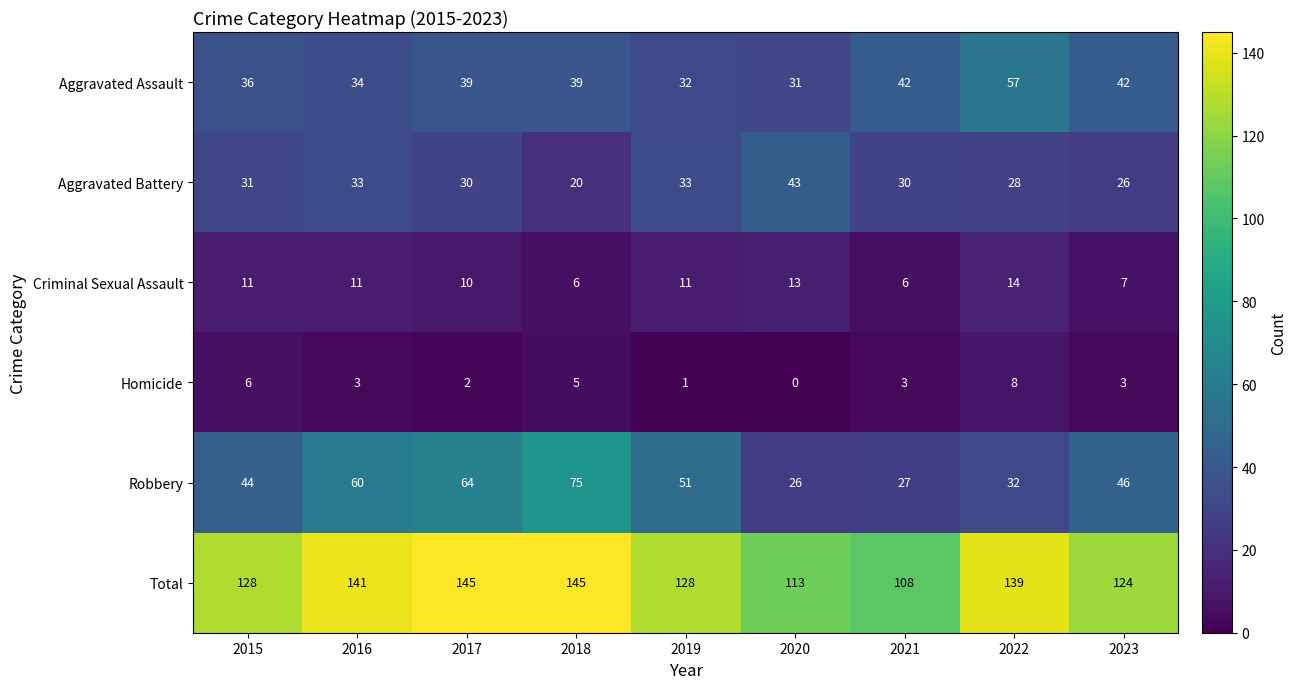

Rank the series by their maximum value, from lowest to highest.

Homicide, Criminal Sexual Assault, Aggravated Battery, Aggravated Assault, Robbery, Total